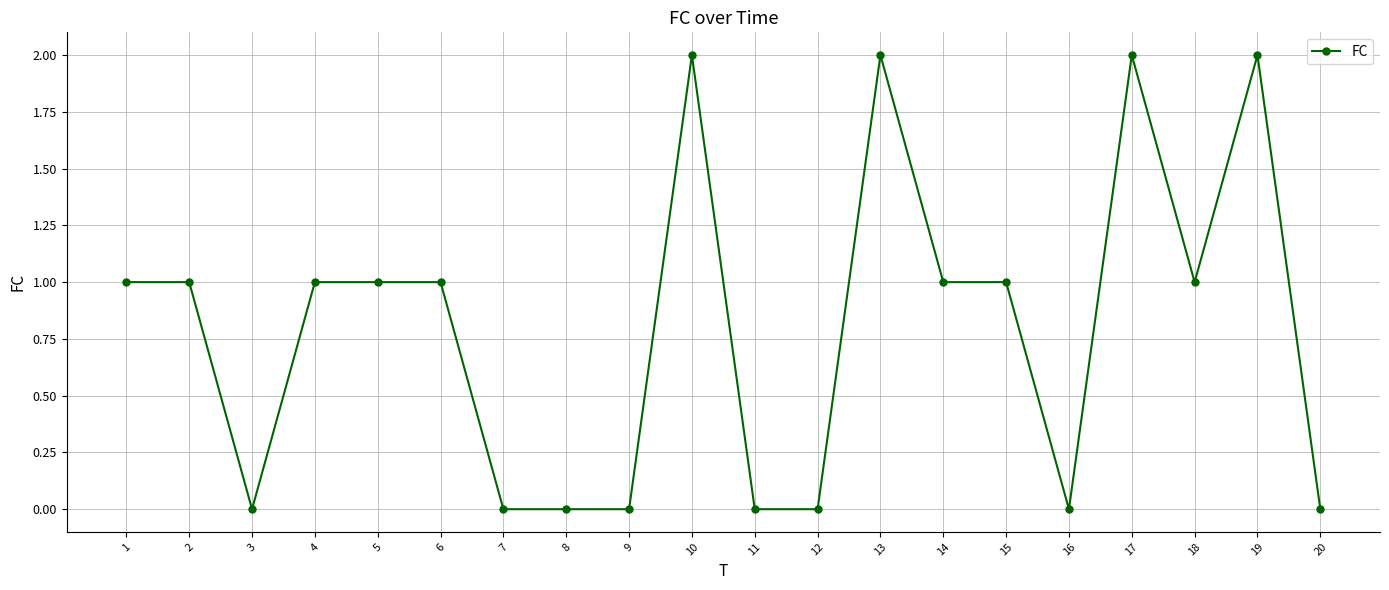

Is it true that the value at 16 is 0?

True